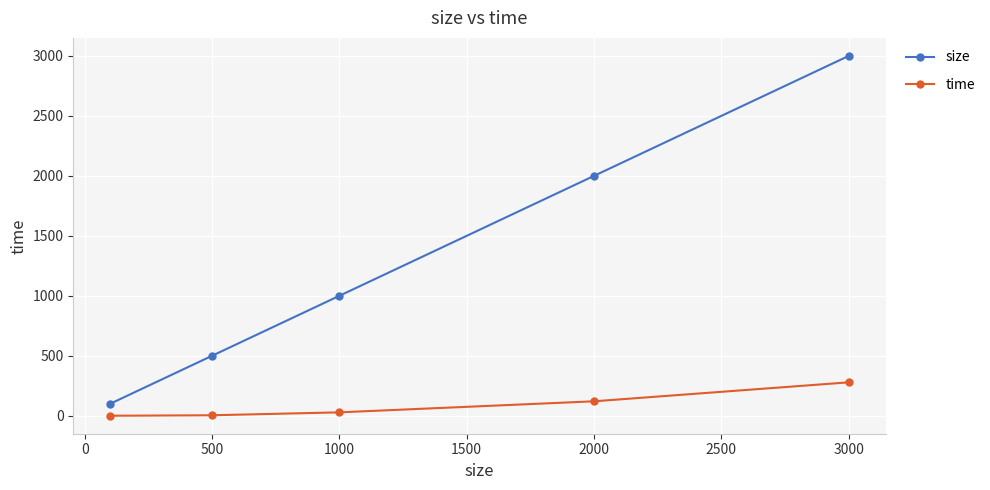

Which series has the largest range (max minus min)?

size